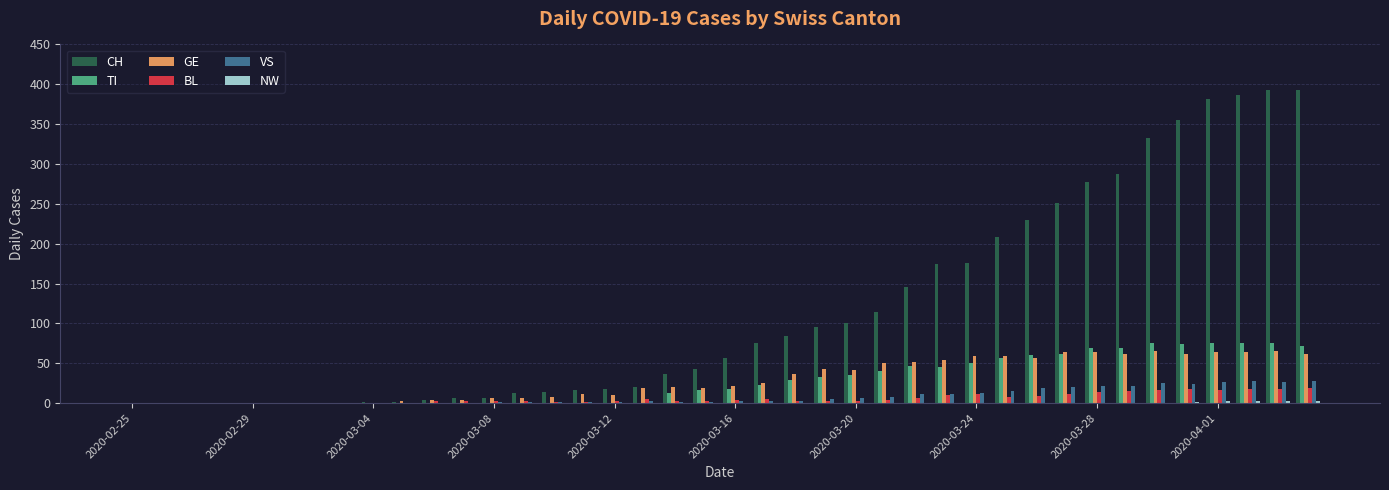

Which series has the largest total across all categories?

CH